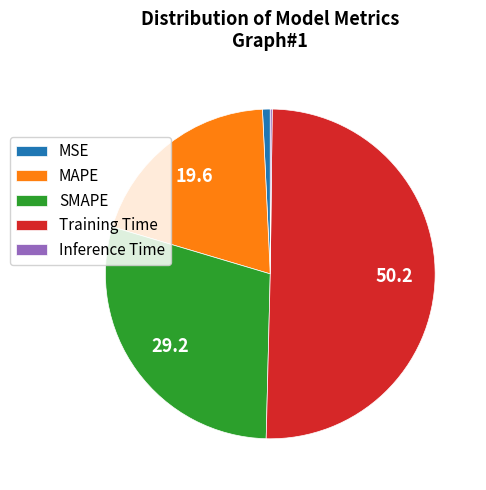

Is MSE the majority of the pie?

No